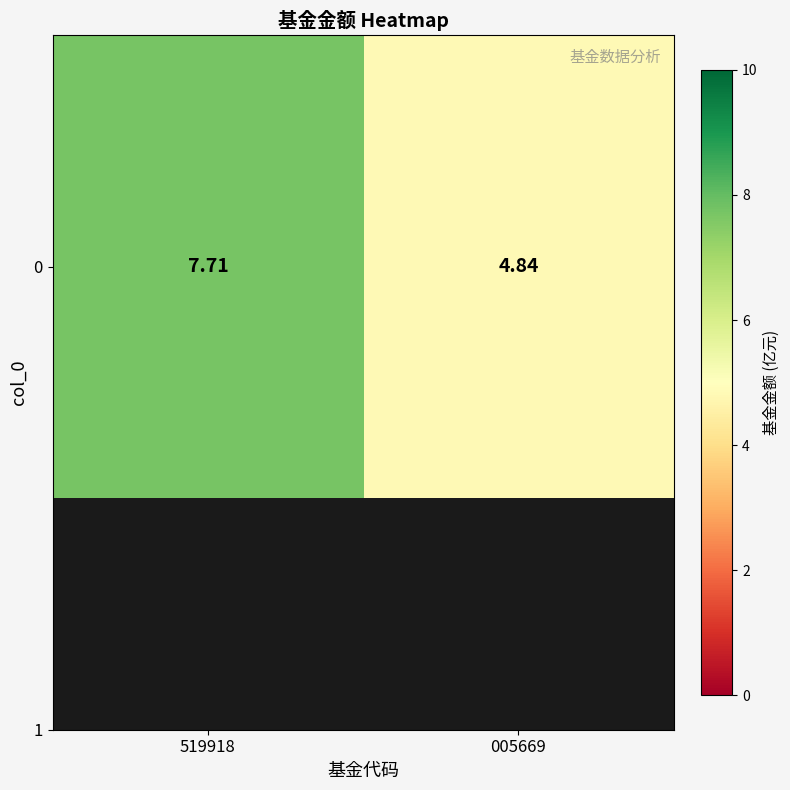

How many data points are less than 7?

1